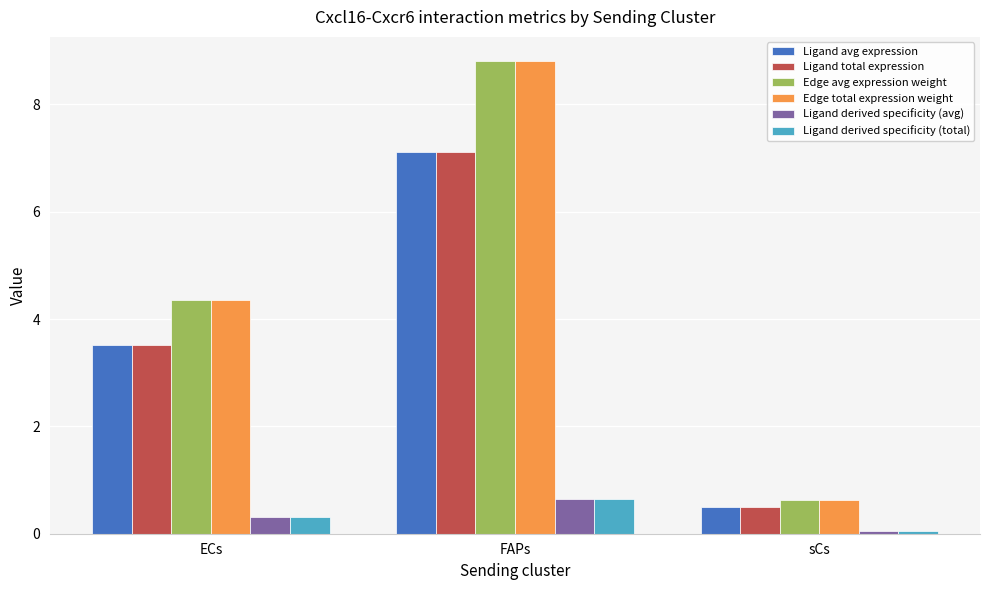

At which category is the sum across all series the highest?

FAPs